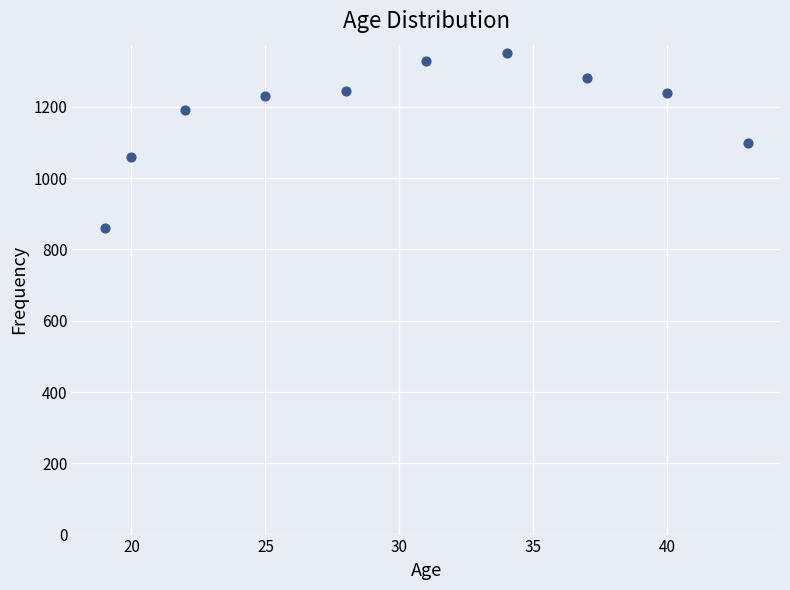

What is the range of X values (max minus min)?

24